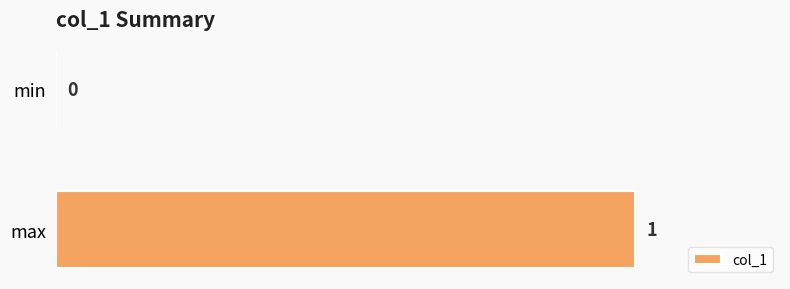

Which category has the highest value across all series?

max